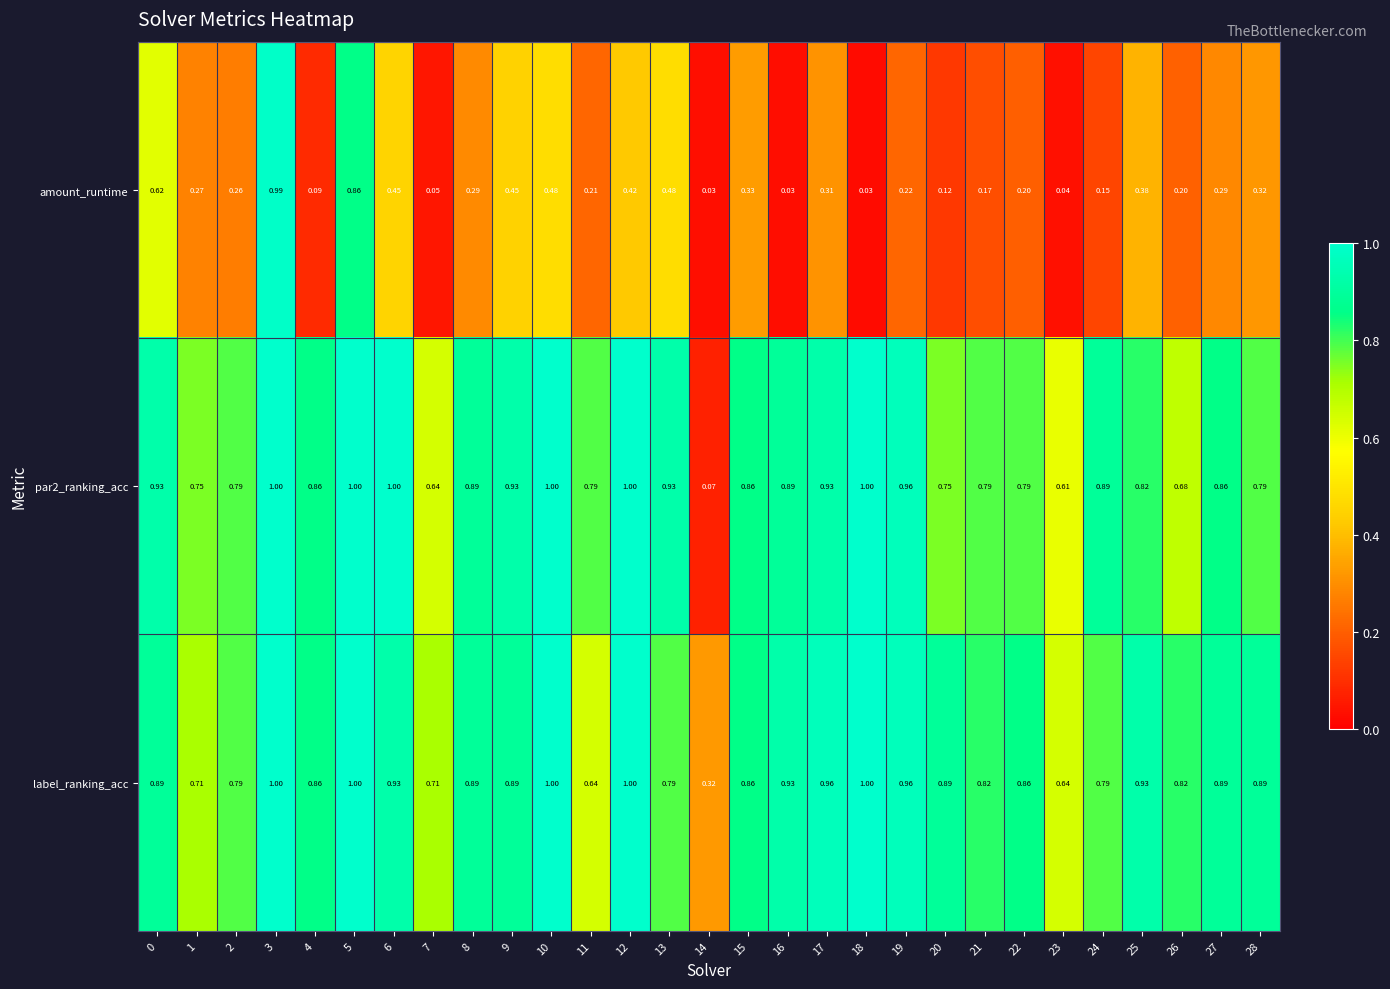

At how many categories does at least one series exceed 0?

29